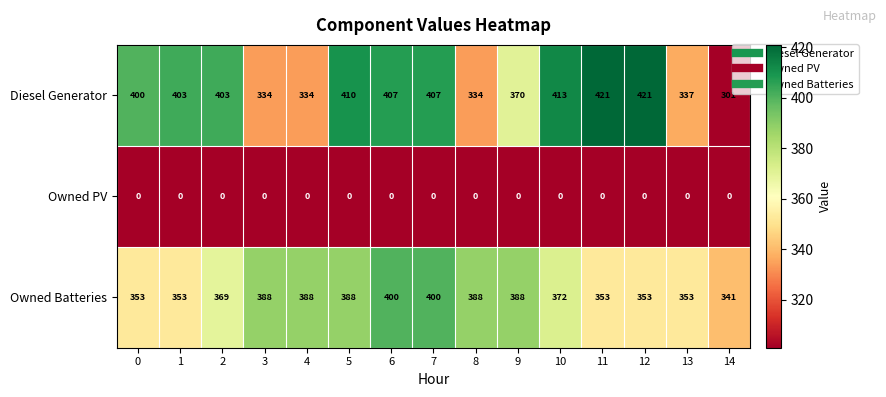

At how many categories does at least one series exceed 93?

15